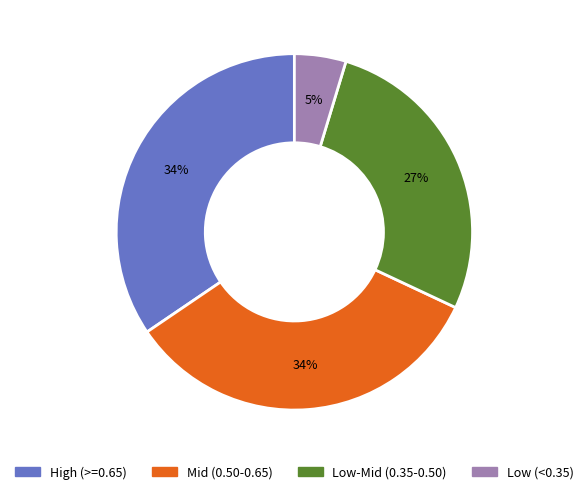

Is there any slice that represents more than half of the pie?

No